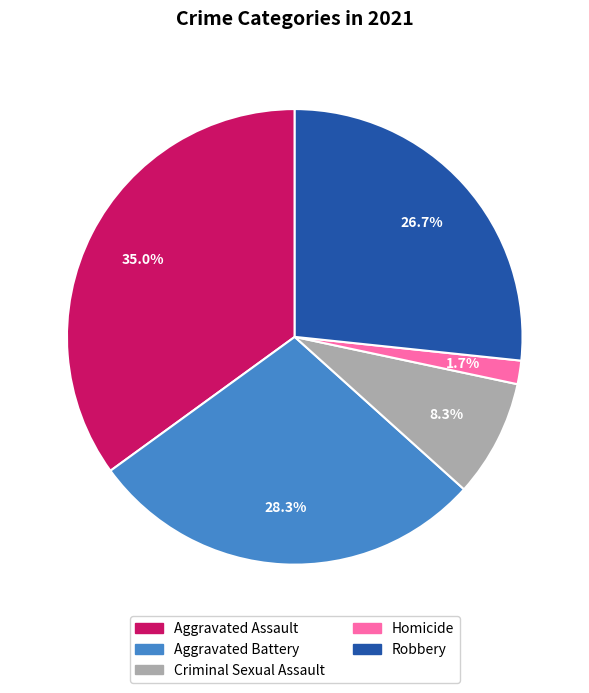

How many segments does this pie chart have?

5